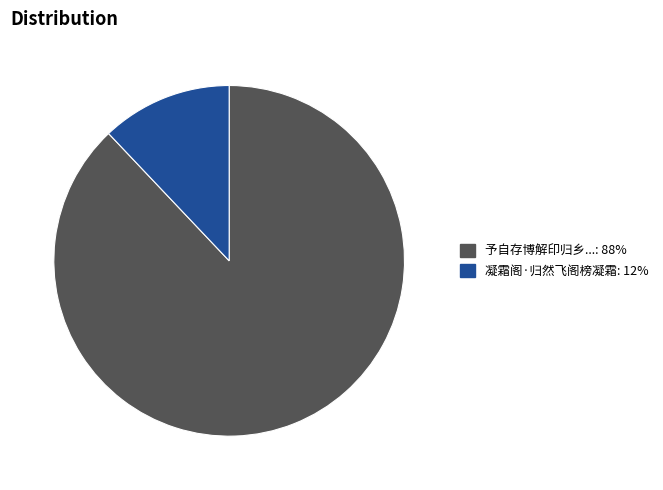

Is there a majority slice in this chart?

Yes